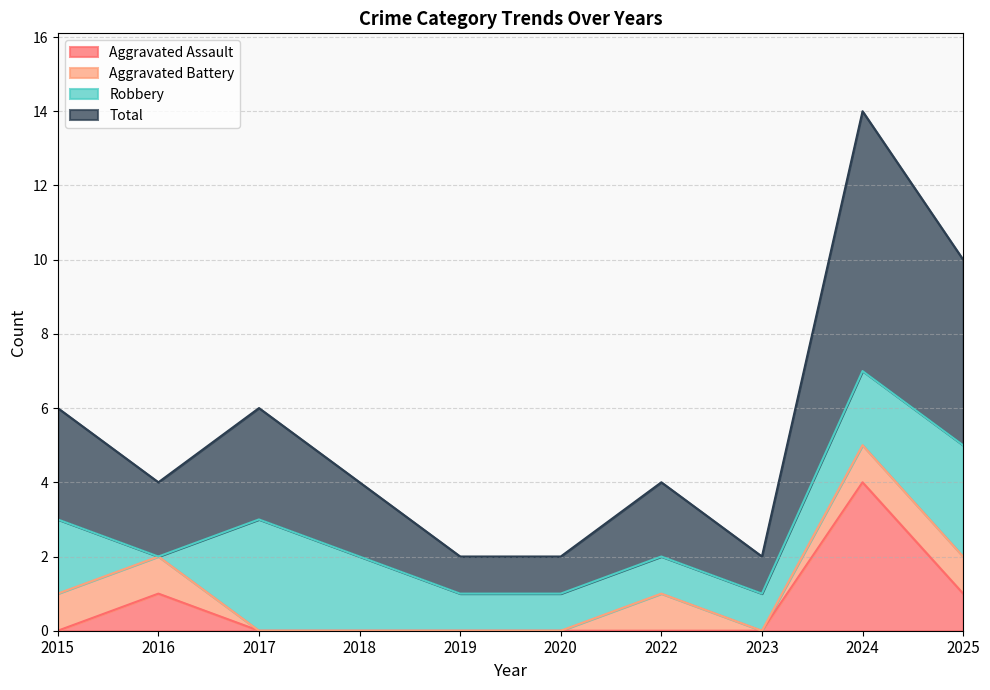

True or false: Aggravated Assault has a value of 0 at 2018.

True